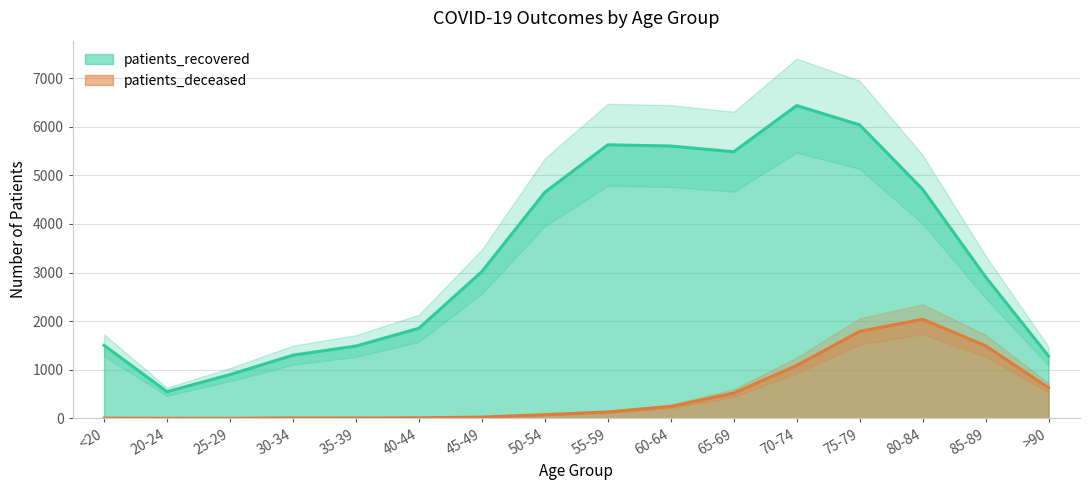

Reading right to left, extract all data points from this chart.

patients_recovered: >90=1283	85-89=2912	80-84=4714	75-79=6040	70-74=6436	65-69=5486	60-64=5604	55-59=5629	50-54=4652	45-49=3020	40-44=1854	35-39=1489	30-34=1301	25-29=902	20-24=550	<20=1503
patients_deceased: >90=631	85-89=1495	80-84=2040	75-79=1789	70-74=1089	65-69=520	60-64=246	55-59=133	50-54=77	45-49=27	40-44=13	35-39=10	30-34=11	25-29=2	20-24=3	<20=6